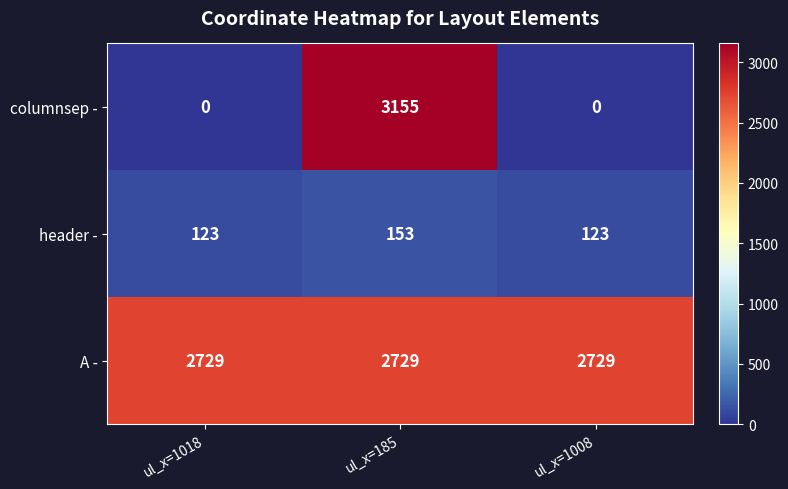

Which series changed the most between ul_x=1018 and ul_x=185?

columnsep -